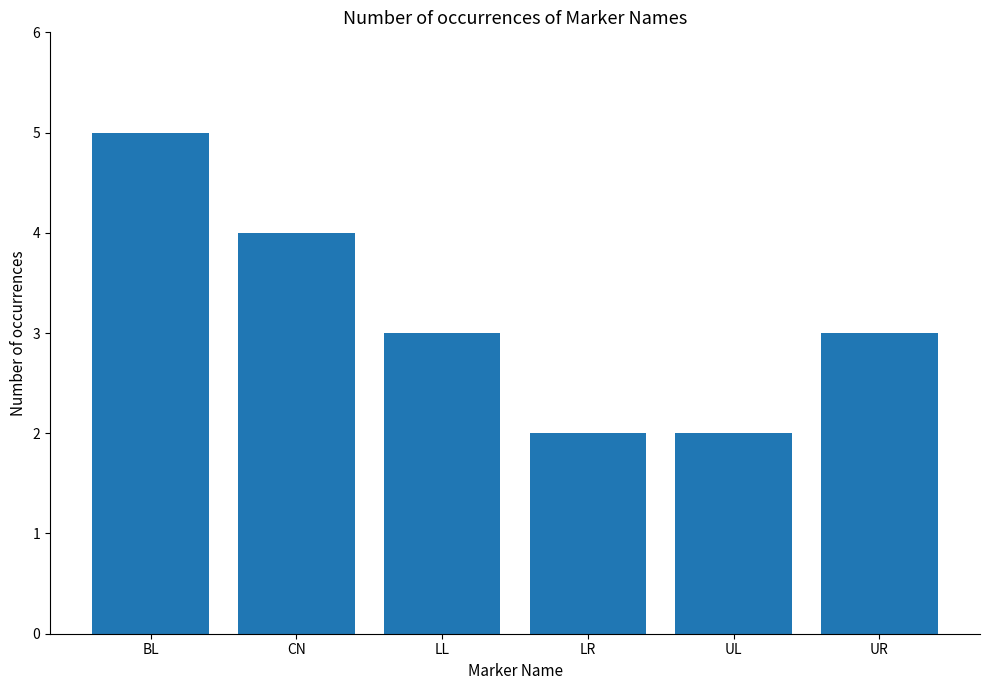

What is the difference between the values at LR and BL?

3